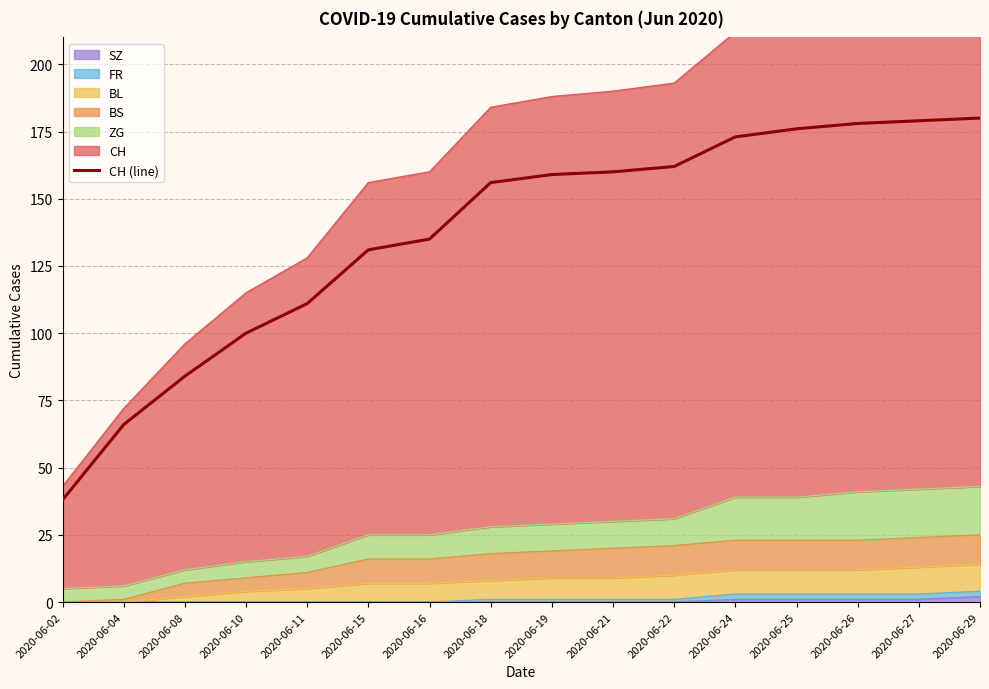

Reading right to left, extract all data points from this chart.

2020-06-29=180	2020-06-27=179	2020-06-26=178	2020-06-25=176	2020-06-24=173	2020-06-22=162	2020-06-21=160	2020-06-19=159	2020-06-18=156	2020-06-16=135	2020-06-15=131	2020-06-11=111	2020-06-10=100	2020-06-08=84	2020-06-04=66	2020-06-02=38